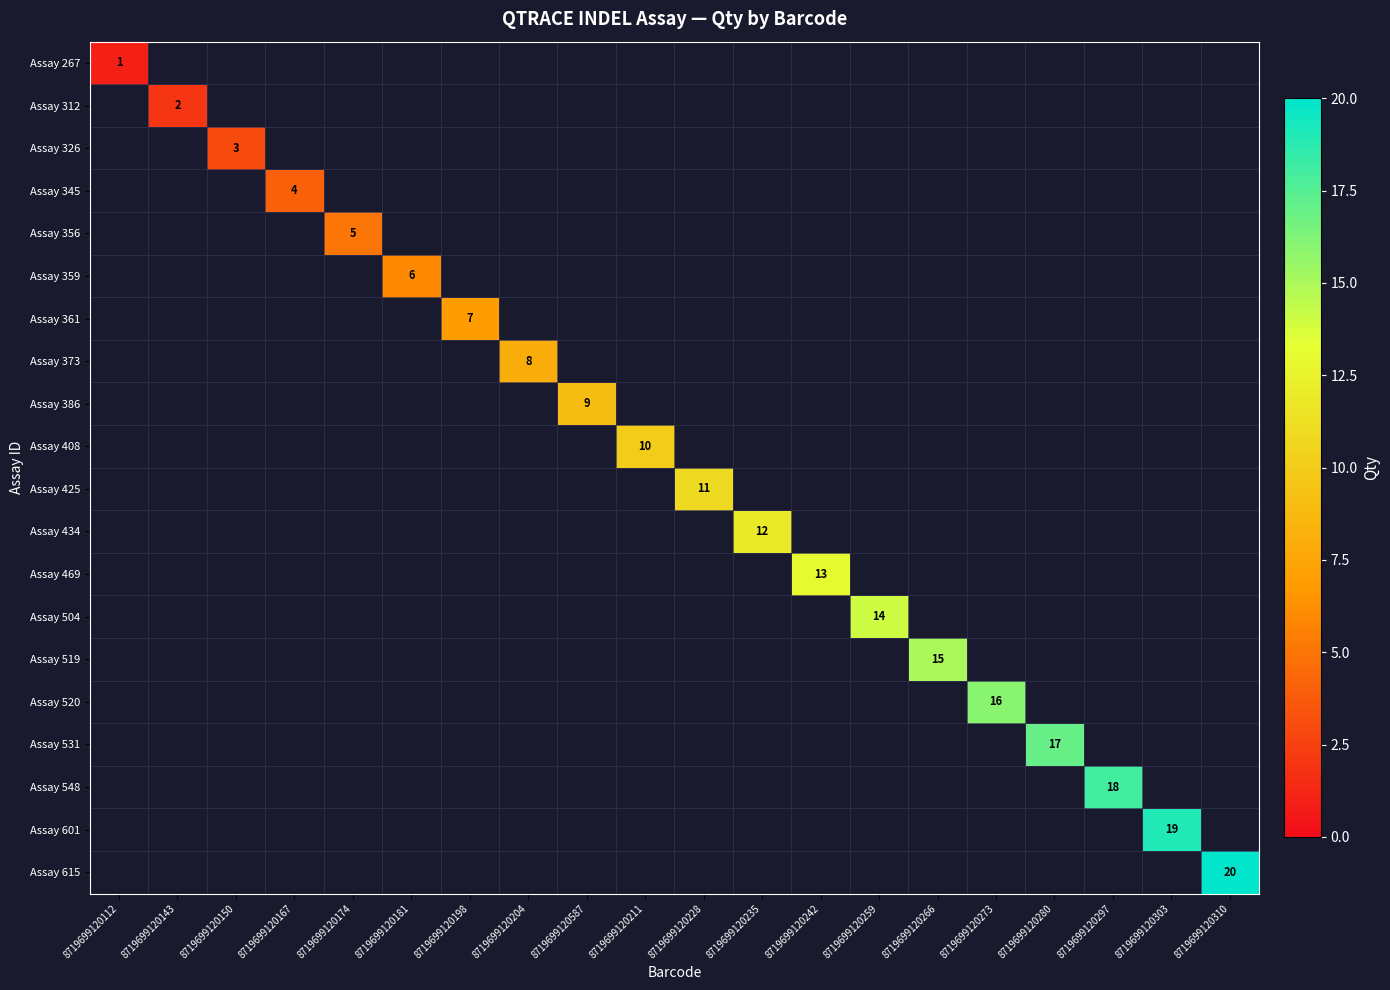

Between 8719699120297 and 8719699120310, which is larger?

8719699120310